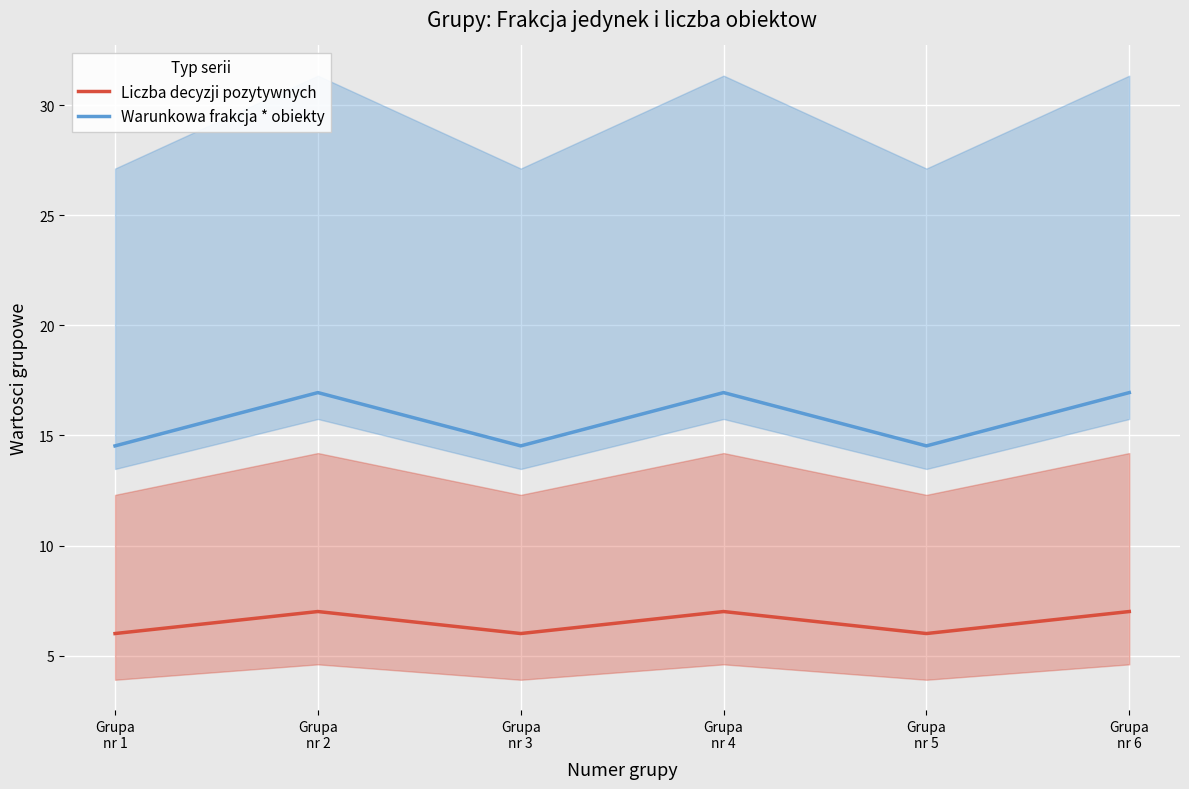

What is the sum of the Liczba decyzji pozytywnych values at Grupa
nr 5 and Grupa
nr 3?

12.0